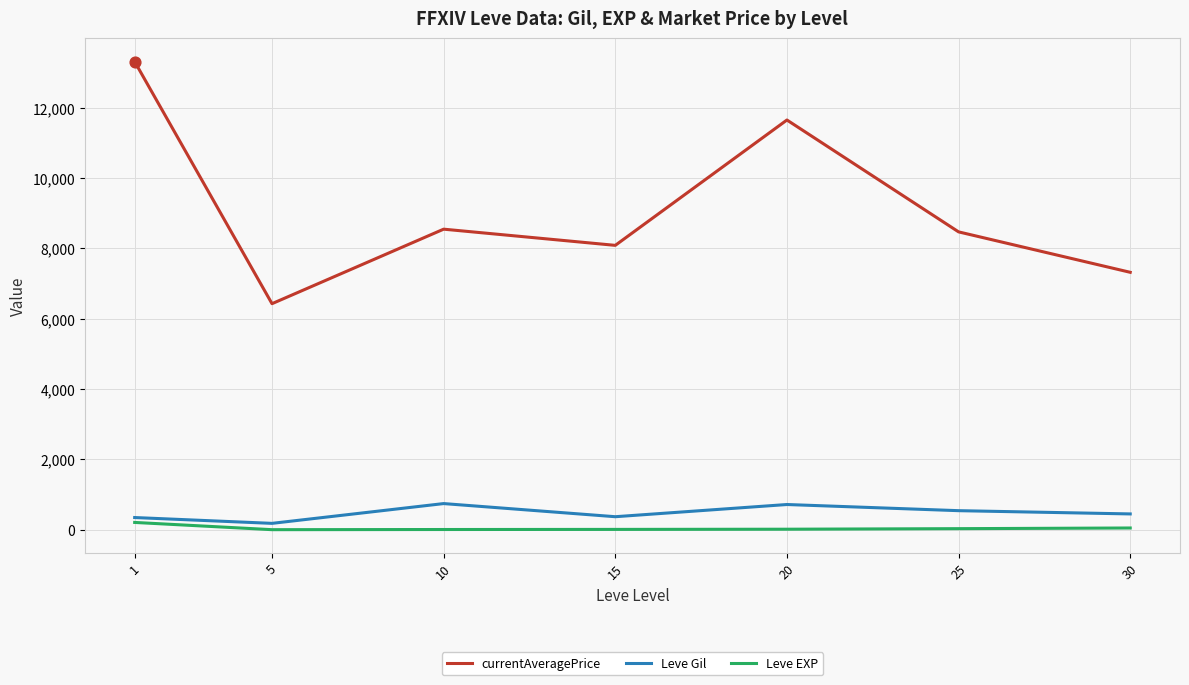

Which series has the largest total across all categories?

currentAveragePrice